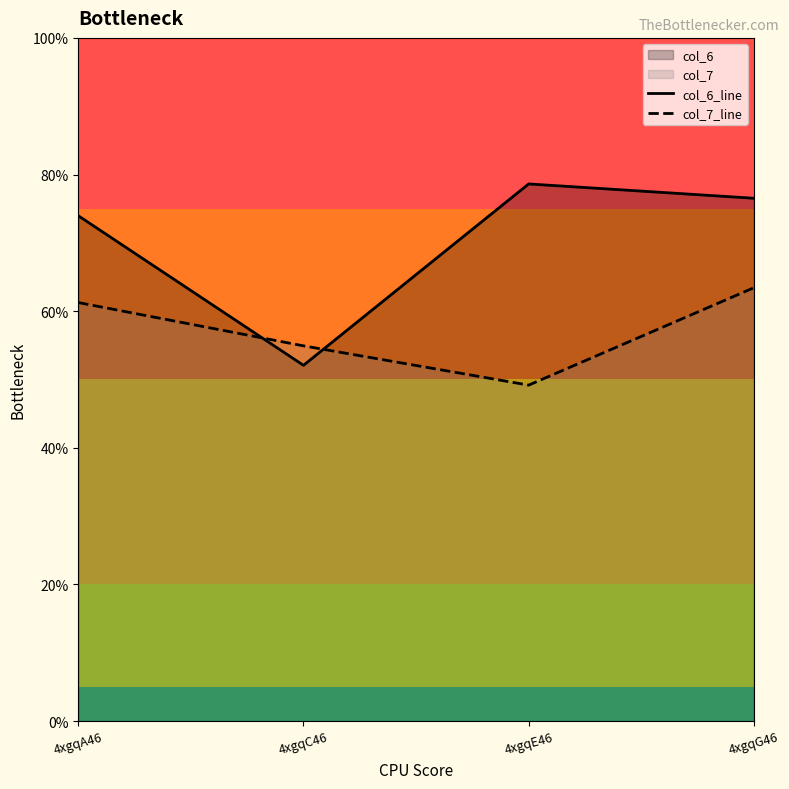

List the series in order of their overall mean, highest first.

col_6_line, col_7_line